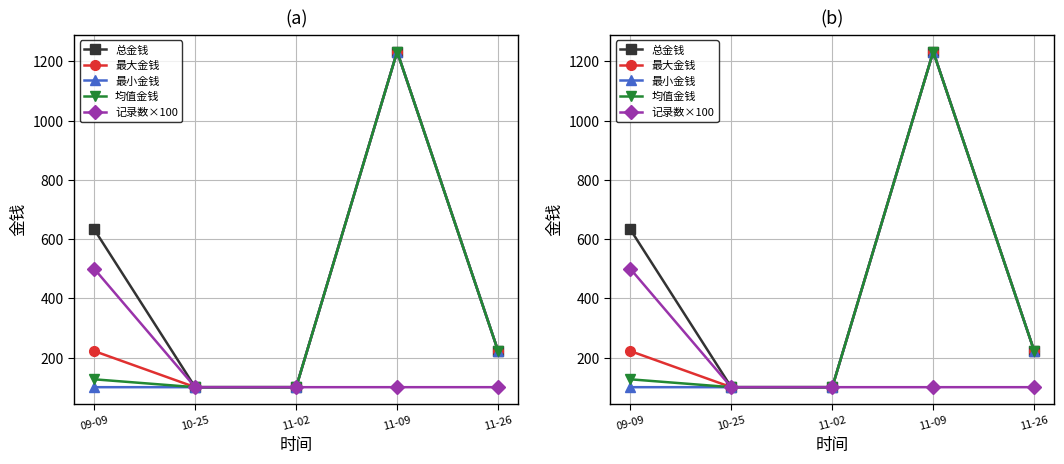

How many 总金钱 values are between 100 and 633?

4